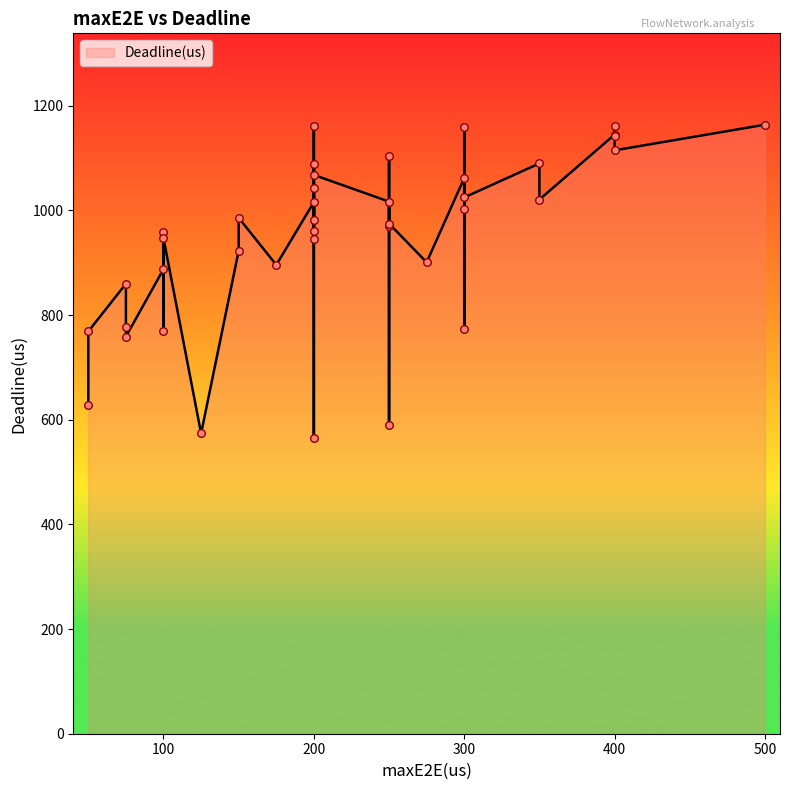

What is the change in value from 50 to 200?

+317